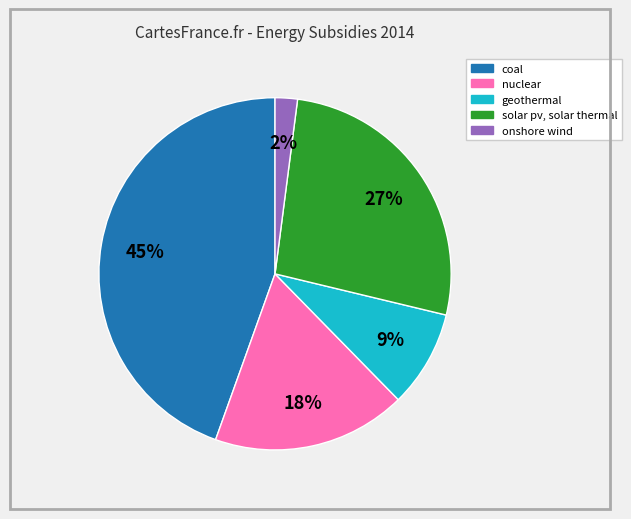

Combined, do geothermal and nuclear account for over 50%?

No